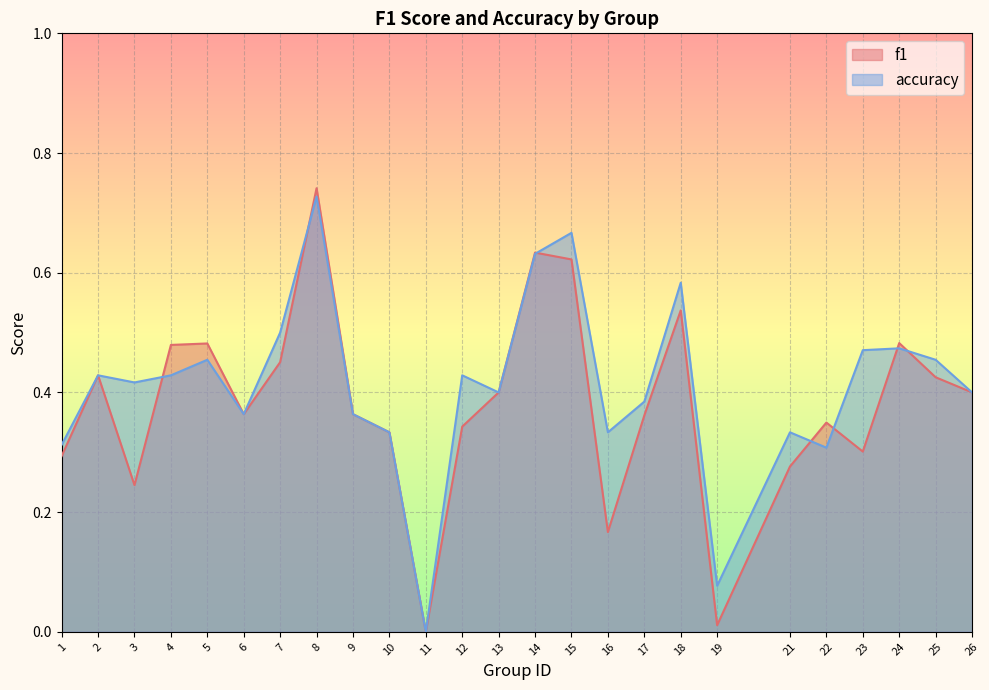

Which label corresponds to the largest value in the chart?

8